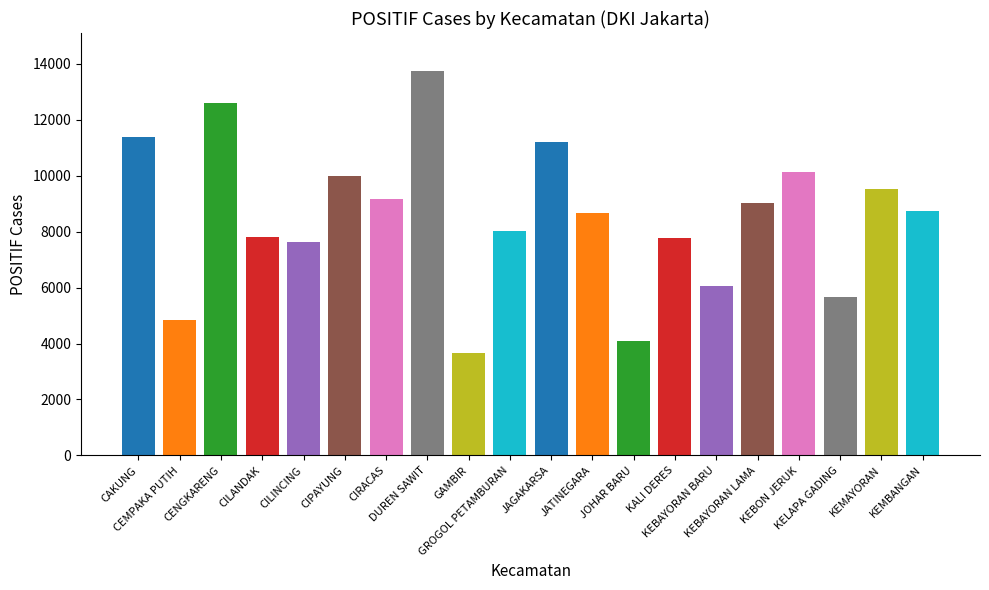

The value at JAGAKARSA is 14795. True or false?

False